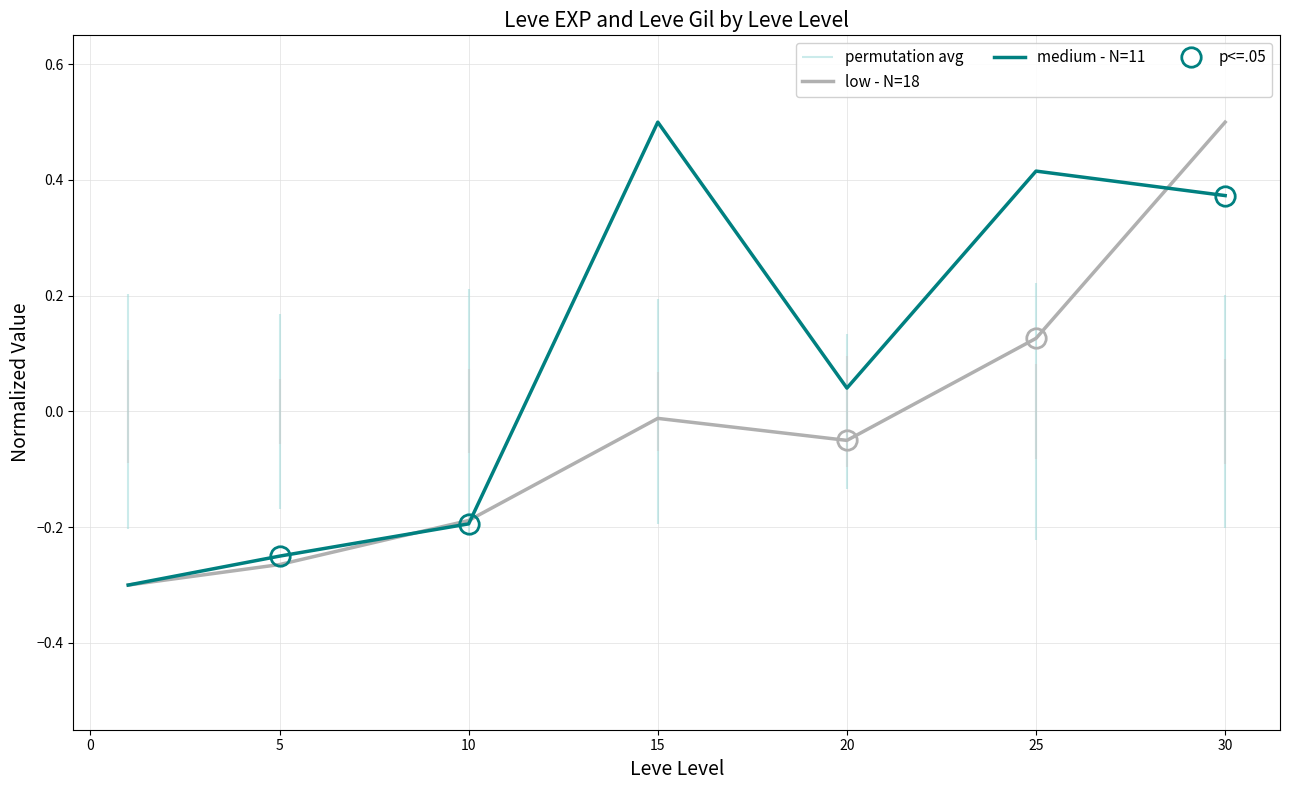

How many lines are shown in the chart?

2